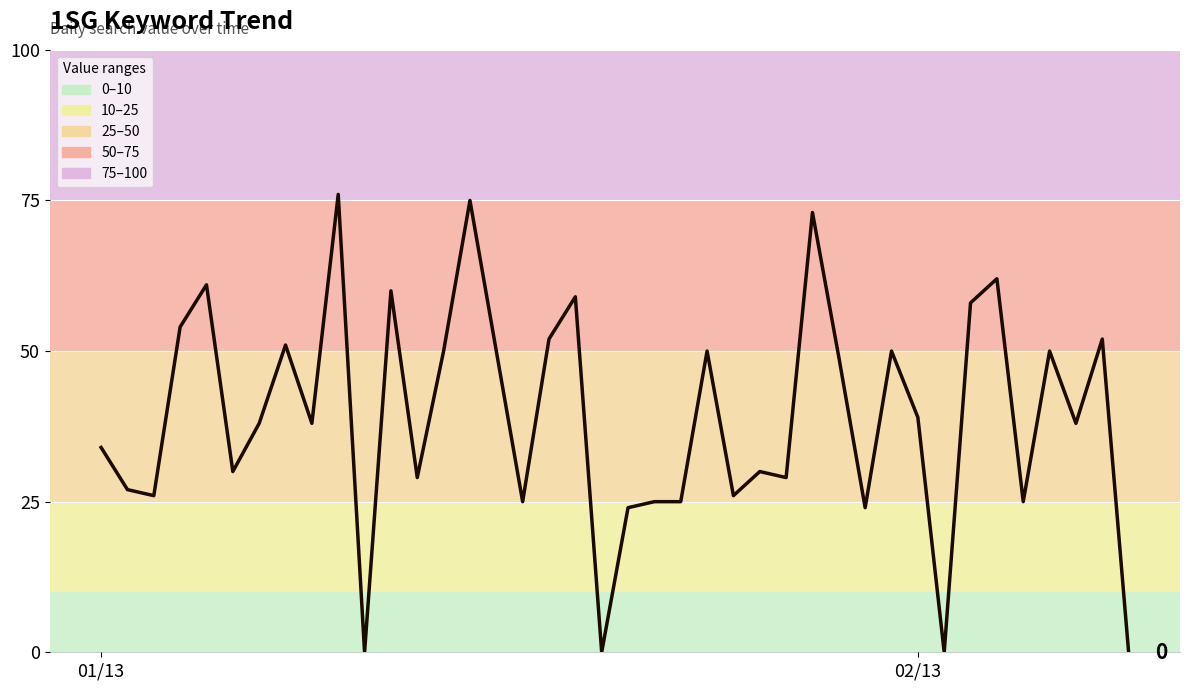

What is the greatest value displayed?

76